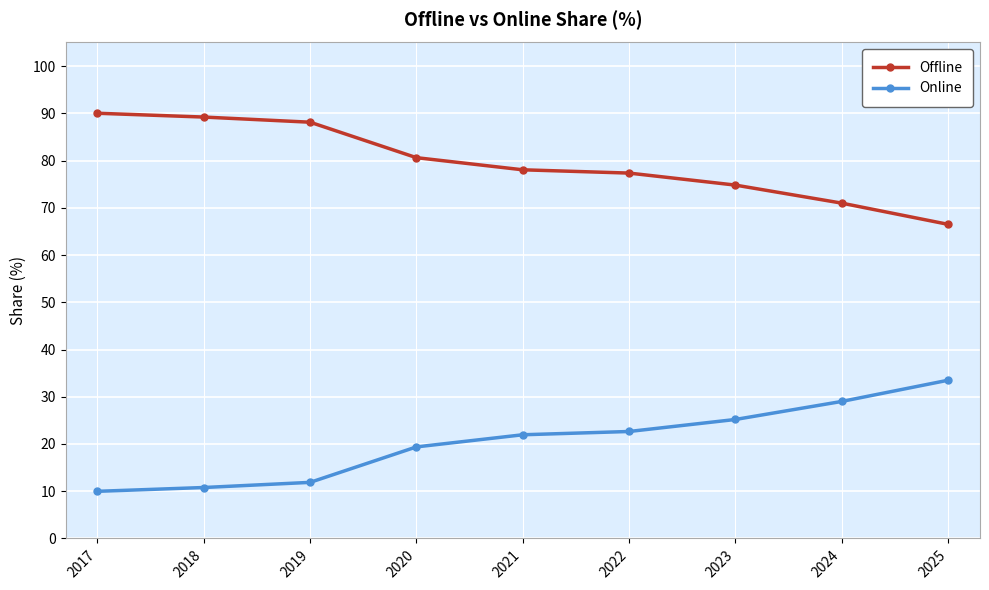

True or false: Offline and Online intersect in this chart.

False